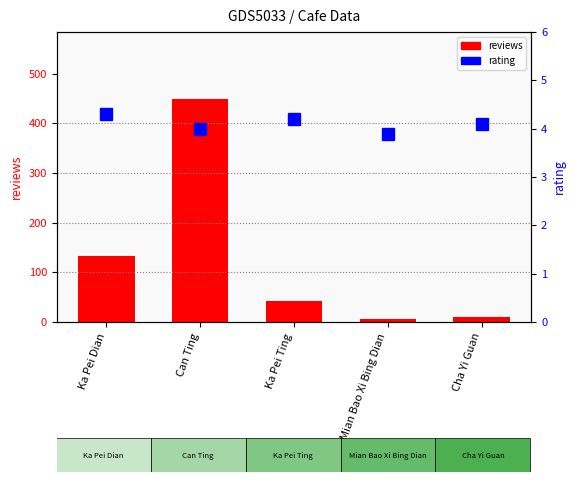

Reading left to right, transcribe all the data shown in this chart.

reviews: 133.0	449.0	43.0	7.0	10.0
rating: 4.3	4.0	4.2	3.9	4.1